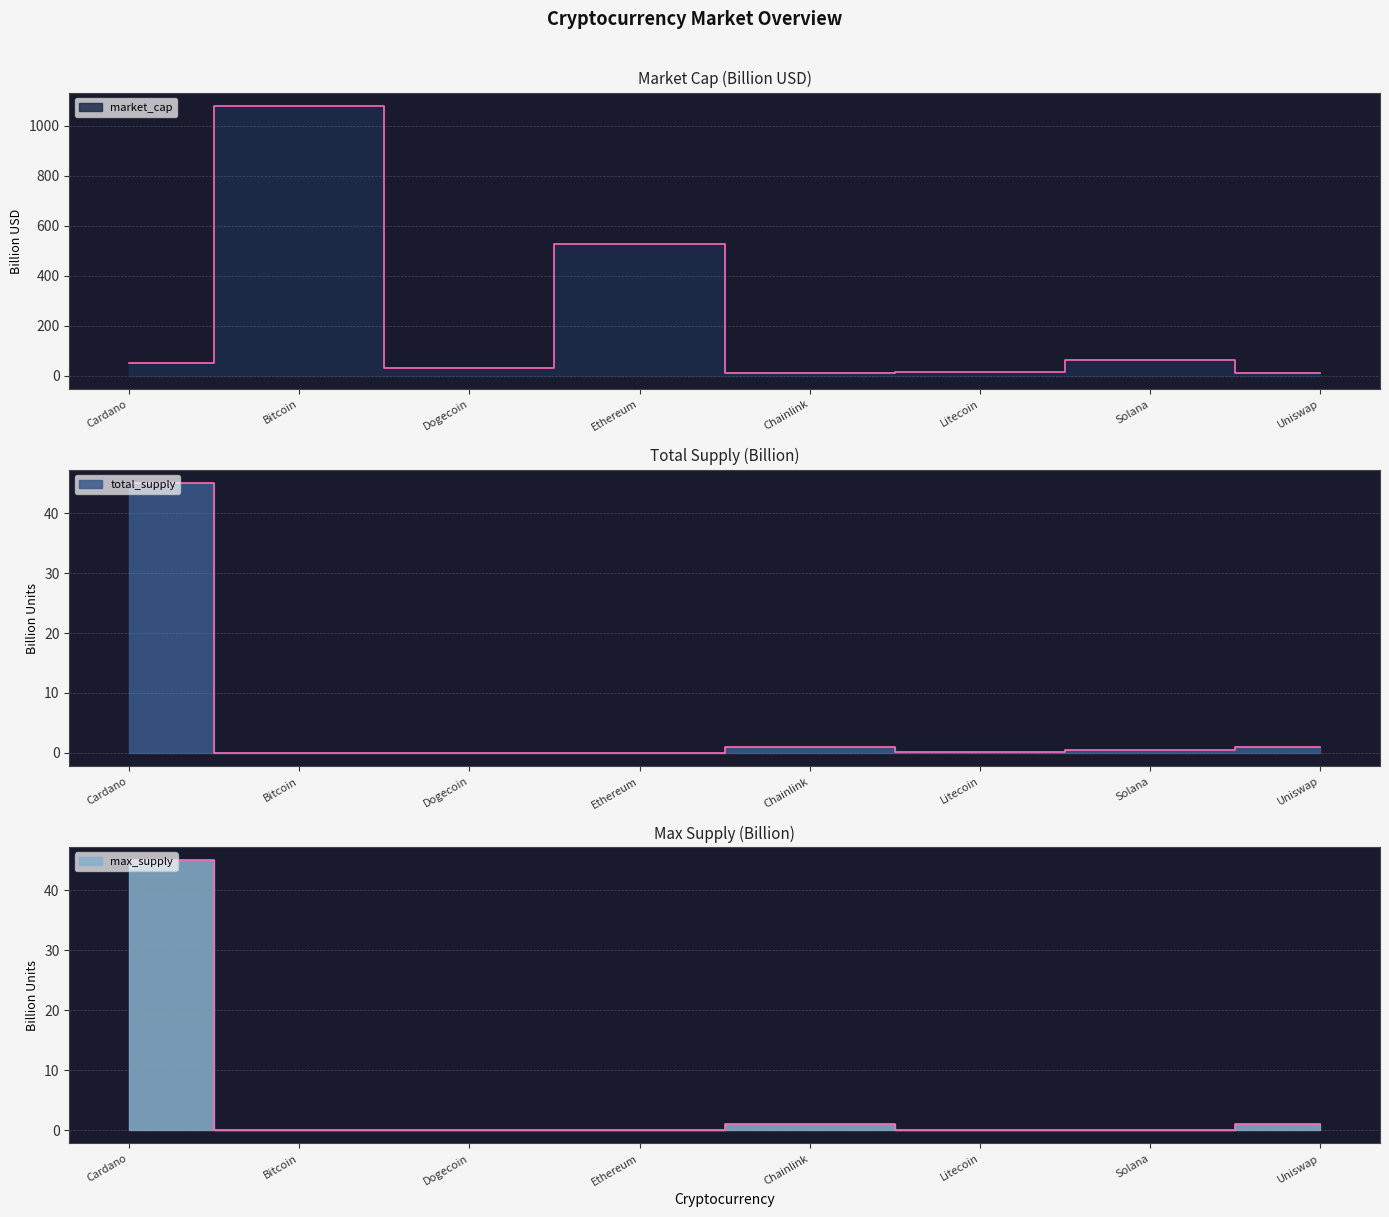

What is the label of the 6th point from the left?

Litecoin